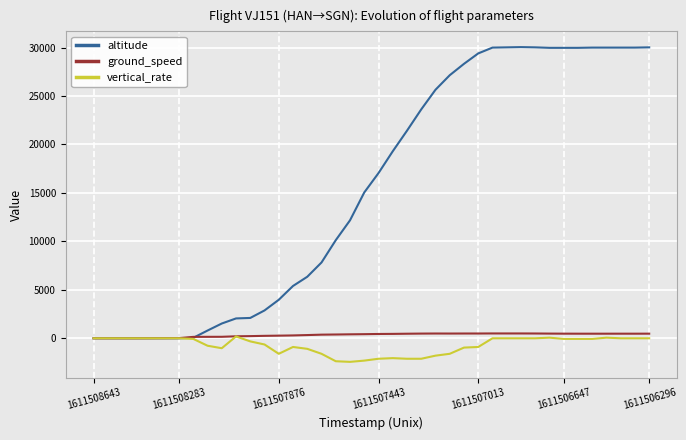

Which series has the largest total across all categories?

altitude